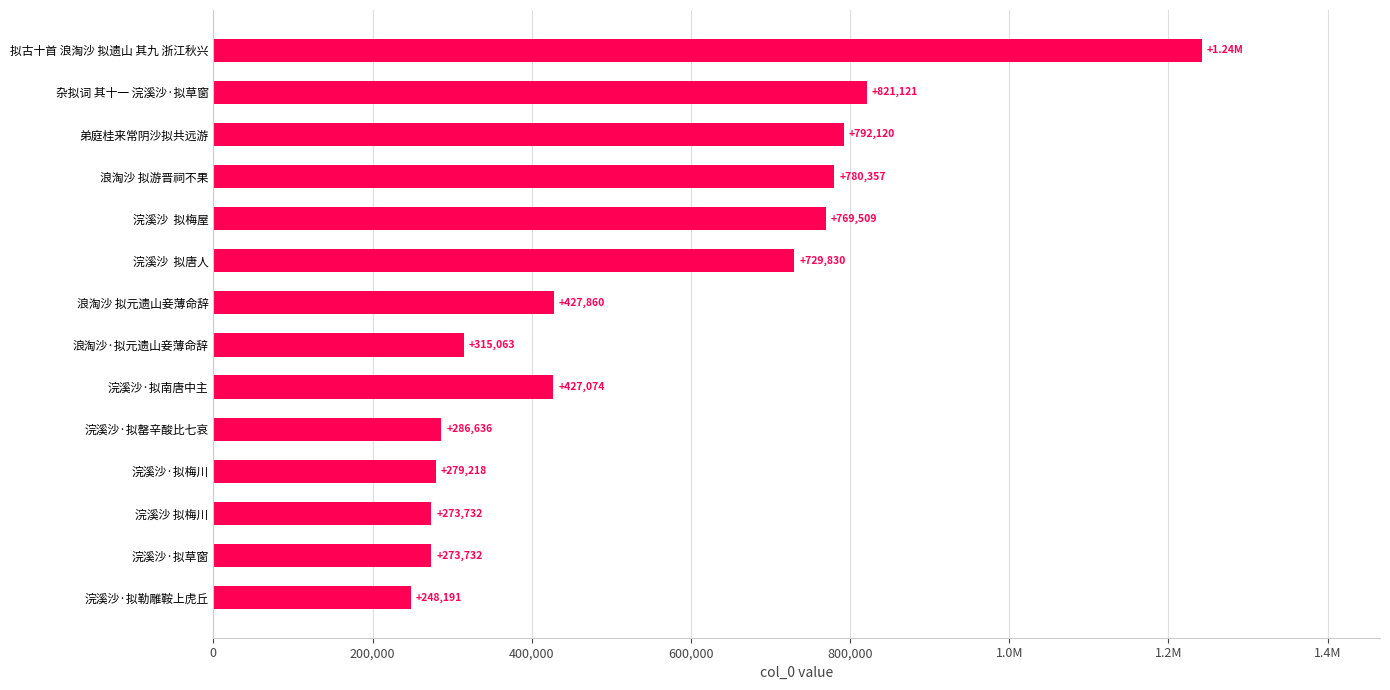

Approximately how many times larger is the value at 1.0M compared to 600,000?

1.1